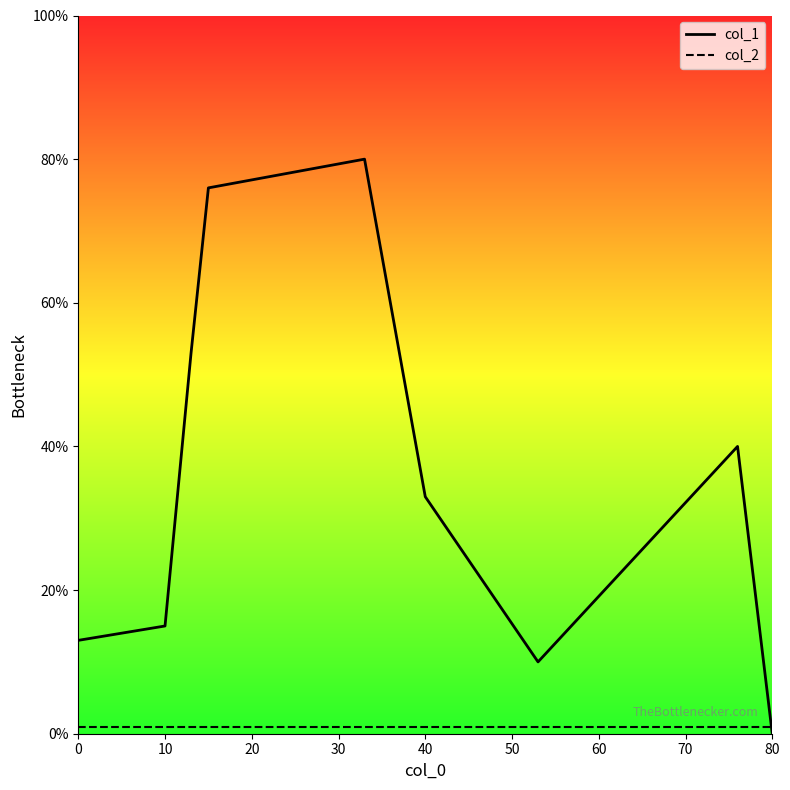

At which category does the chart reach its peak across all series?

33